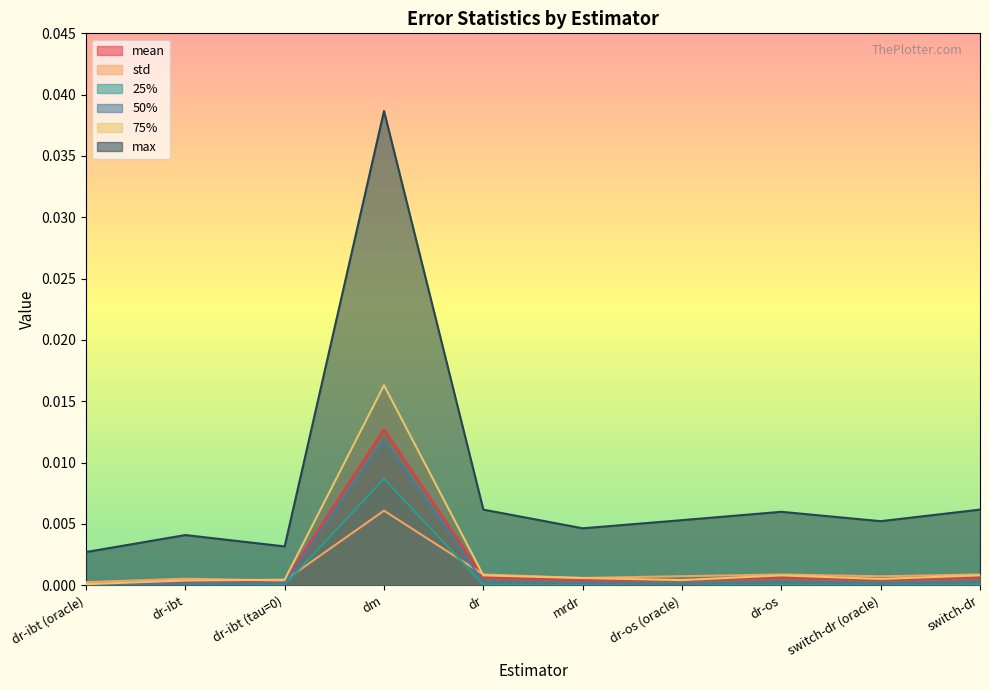

At which category is the sum across all series the highest?

dm